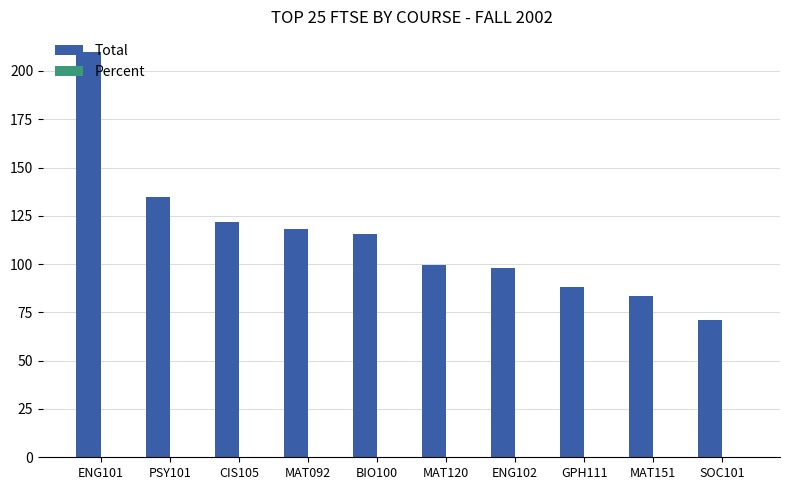

The Total series shows 88.0 at GPH111. True or false?

True